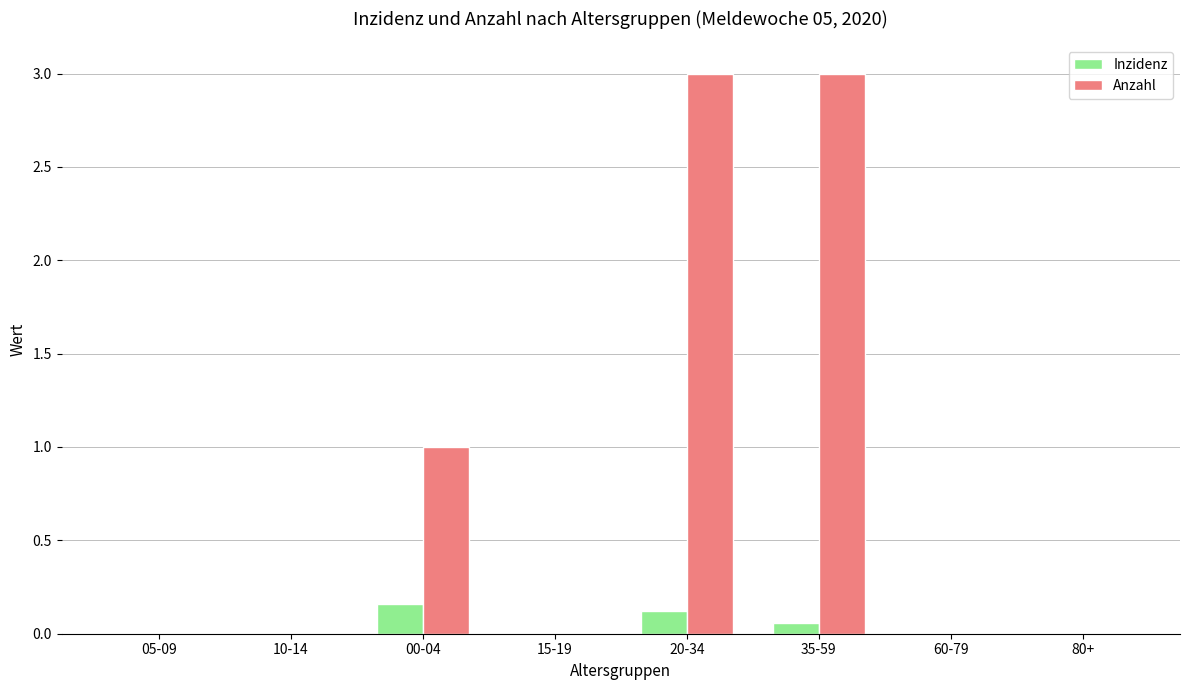

Is it true that Anzahl equals 1.7 at 05-09?

False